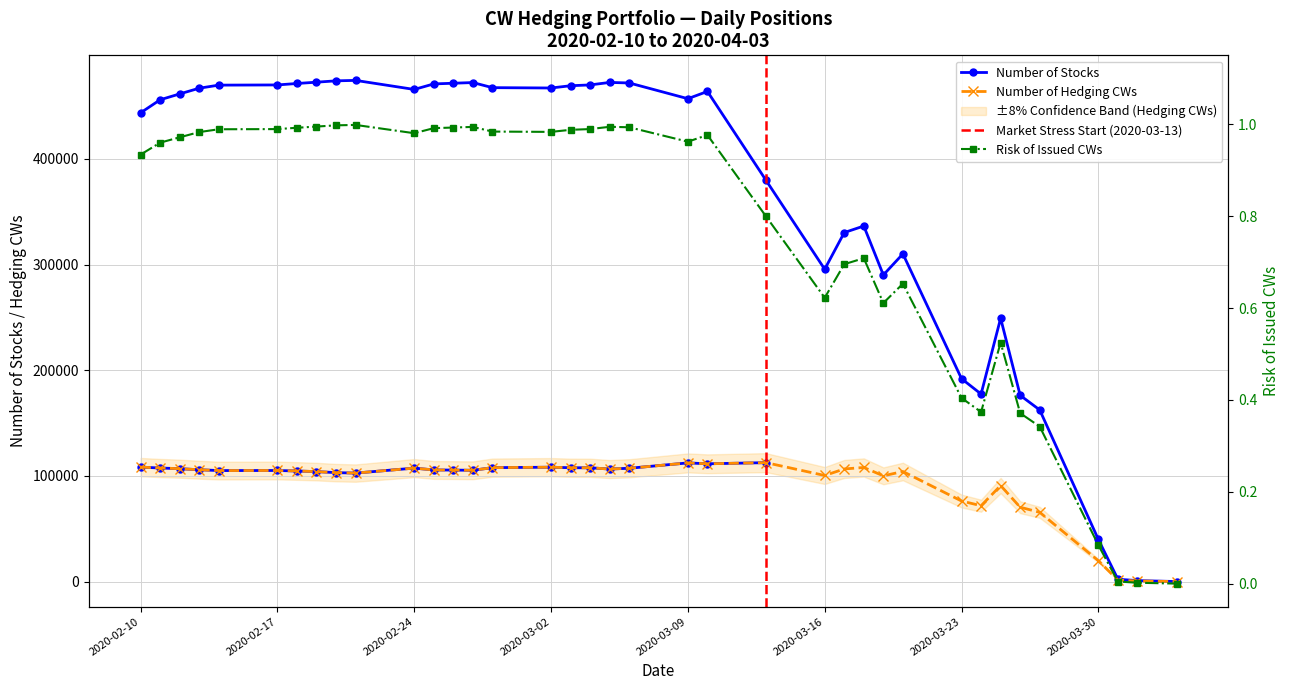

What is the total value across all series at 2020-03-23?

268257.0